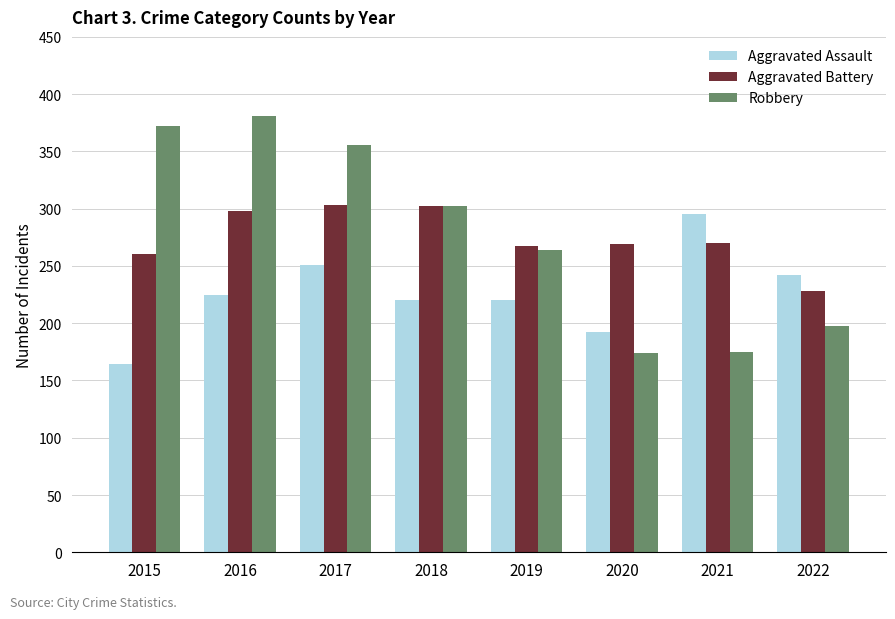

Count the number of categories in the chart.

8